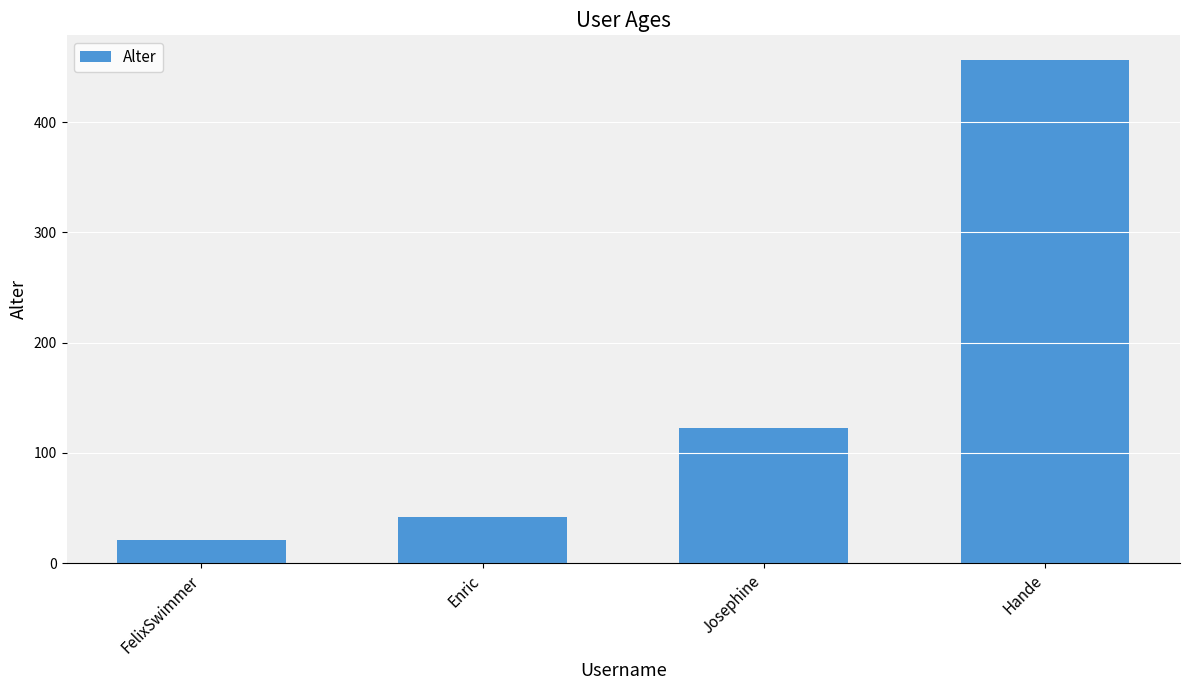

Which has a higher value, Hande or FelixSwimmer?

Hande